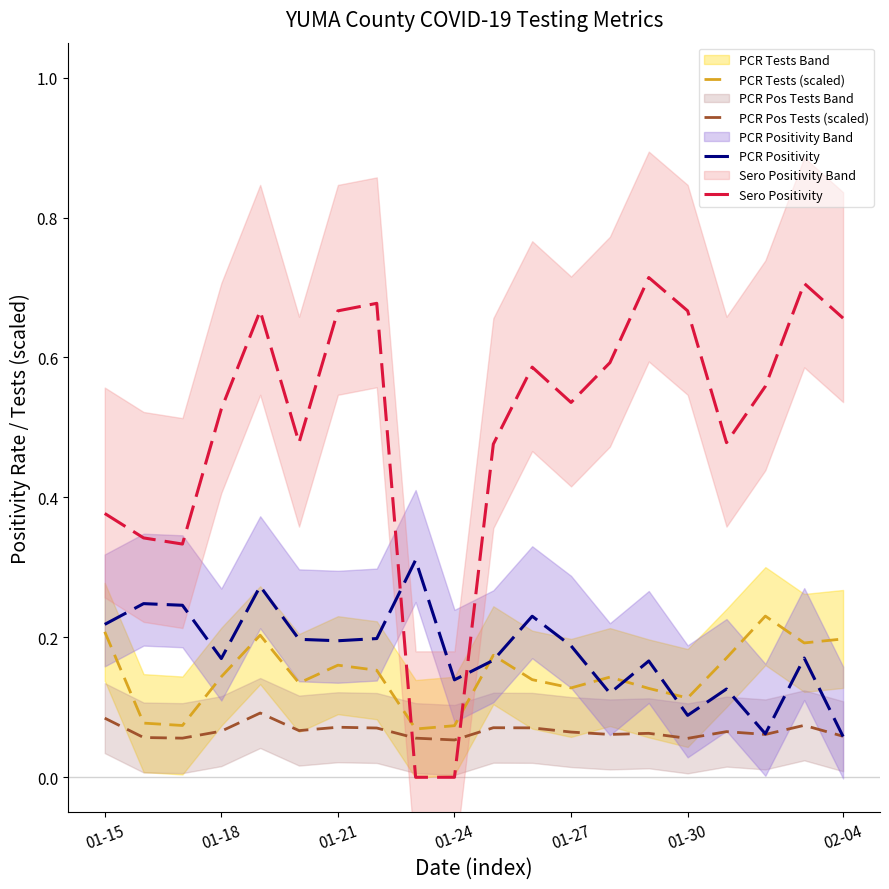

The value of PCR Positivity at 01-27 is 0.1. True or false?

False